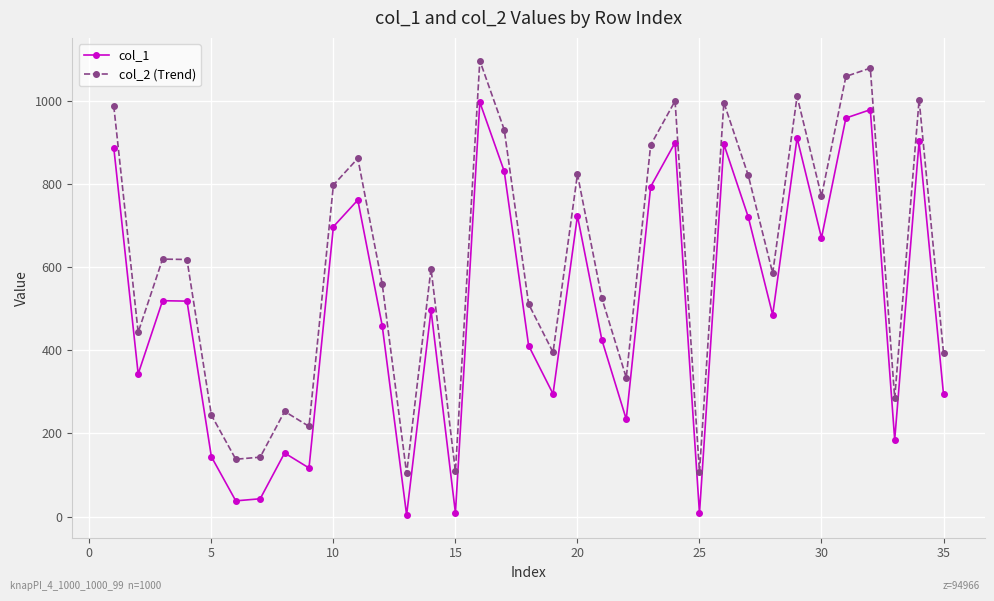

What is the difference between the second highest and minimum values in the col_1 series?

974